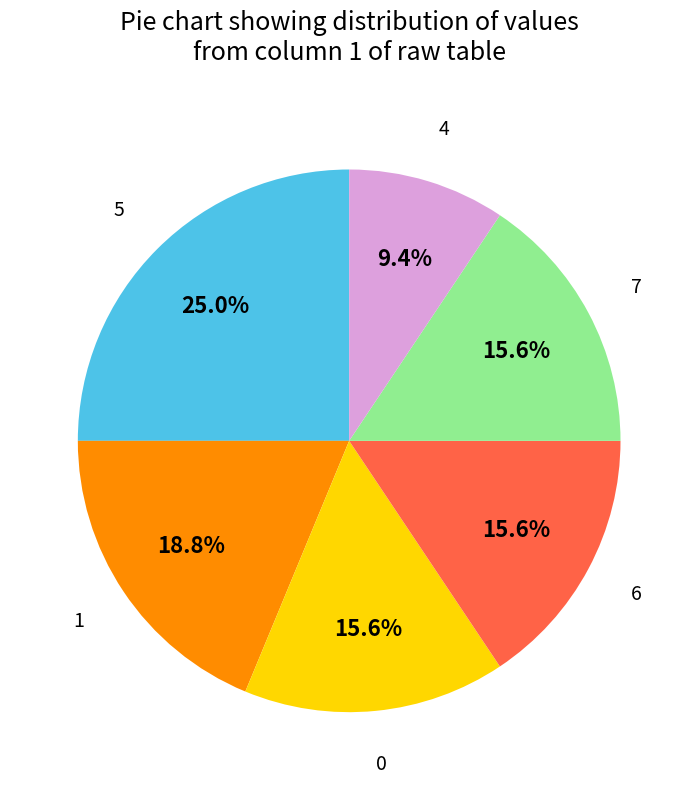

Does any single category account for the majority?

No